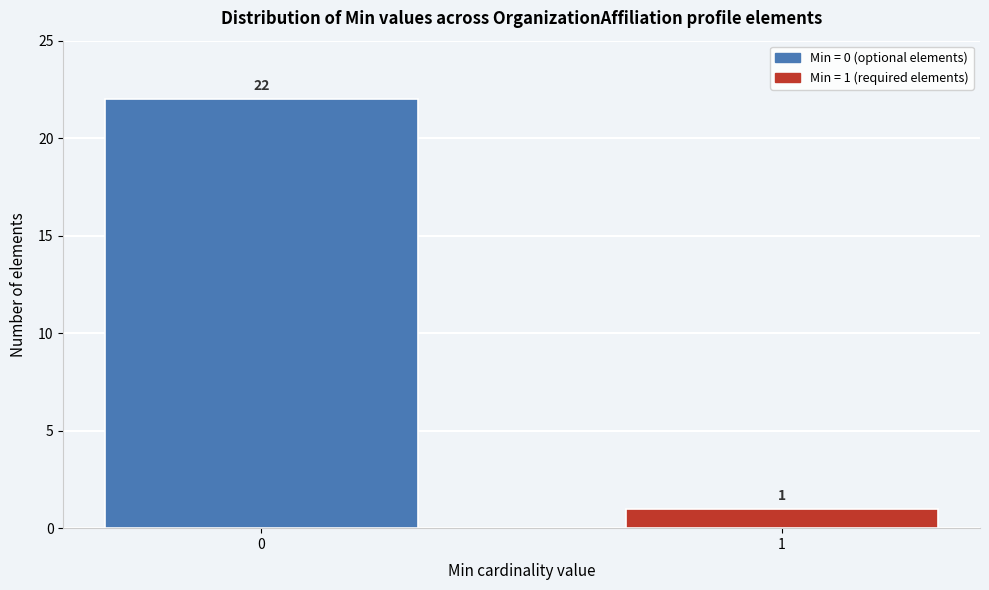

Reading right to left, list all the values displayed in this chart.

1	22